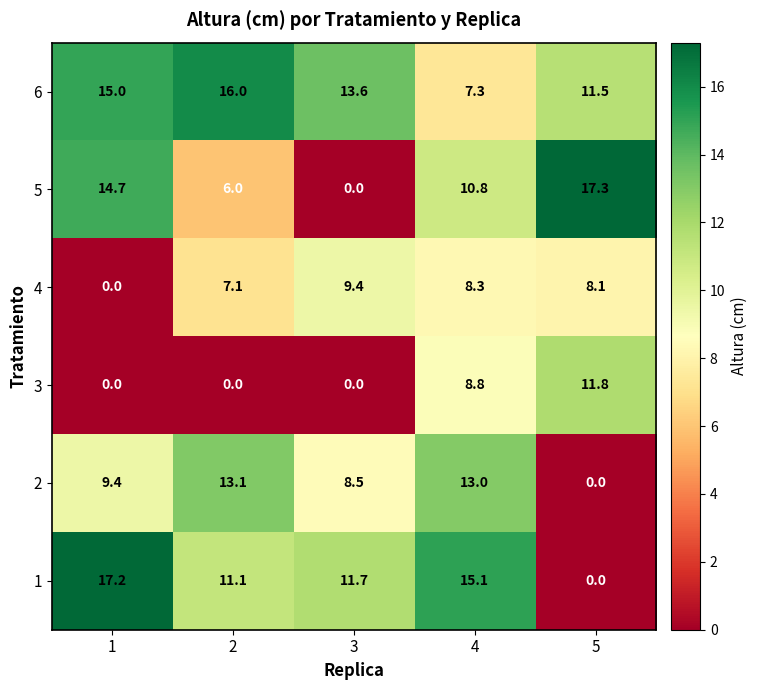

Which series changed the most between 1 and 4?

3